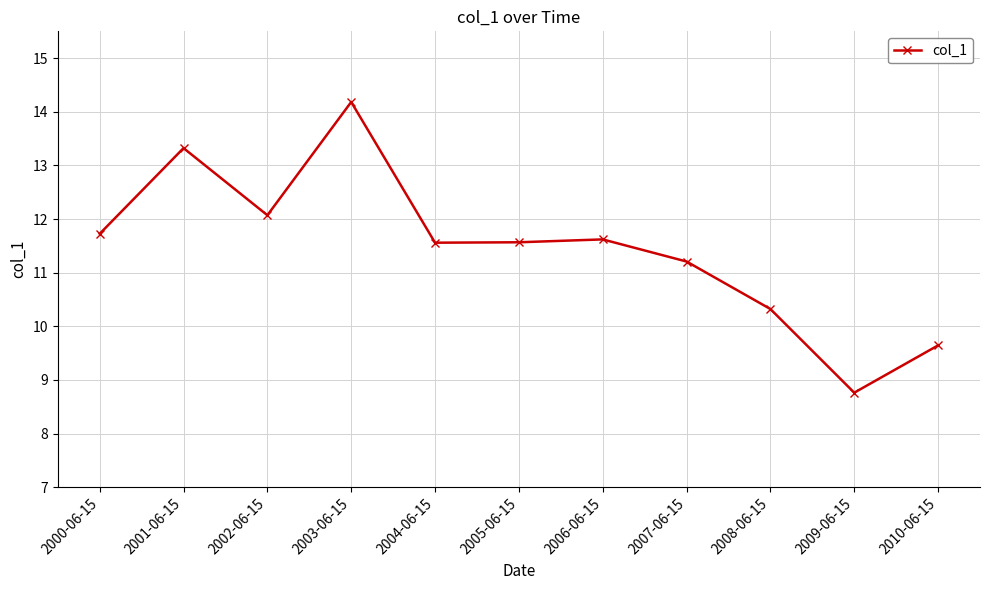

Where is the data nearest to the value 11?

2007-06-15